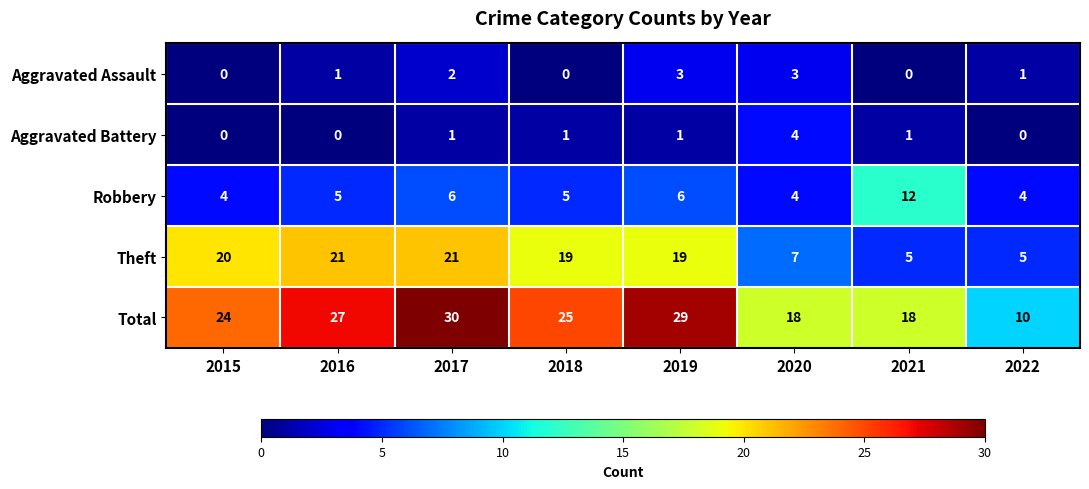

What is the difference between the Aggravated Assault values at 2018 and 2019?

3